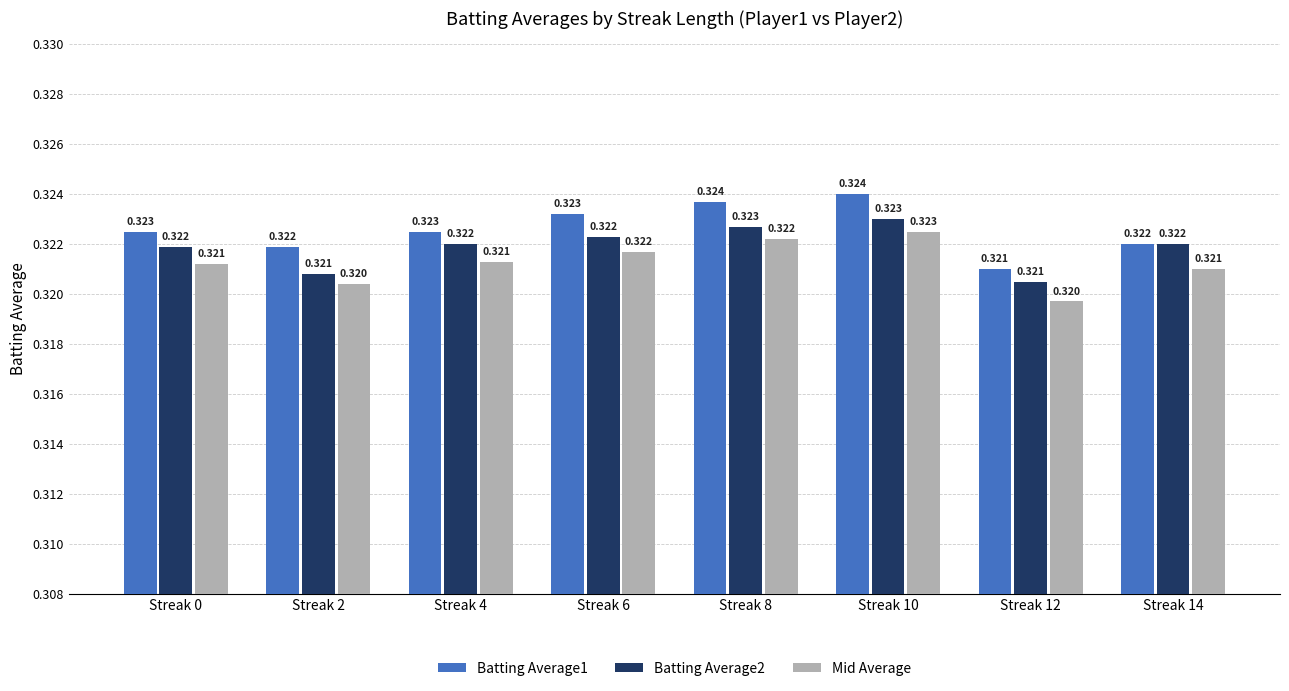

Is the value of Batting Average2 at Streak 2 greater than the value of Batting Average1 at Streak 2?

No